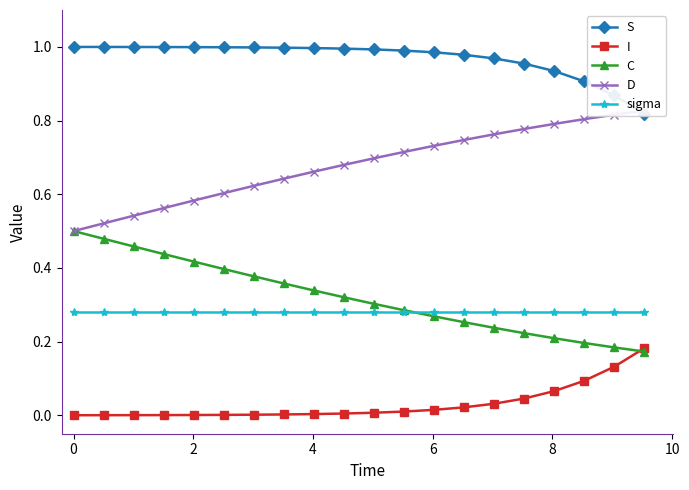

True or false: I and sigma intersect in this chart.

False